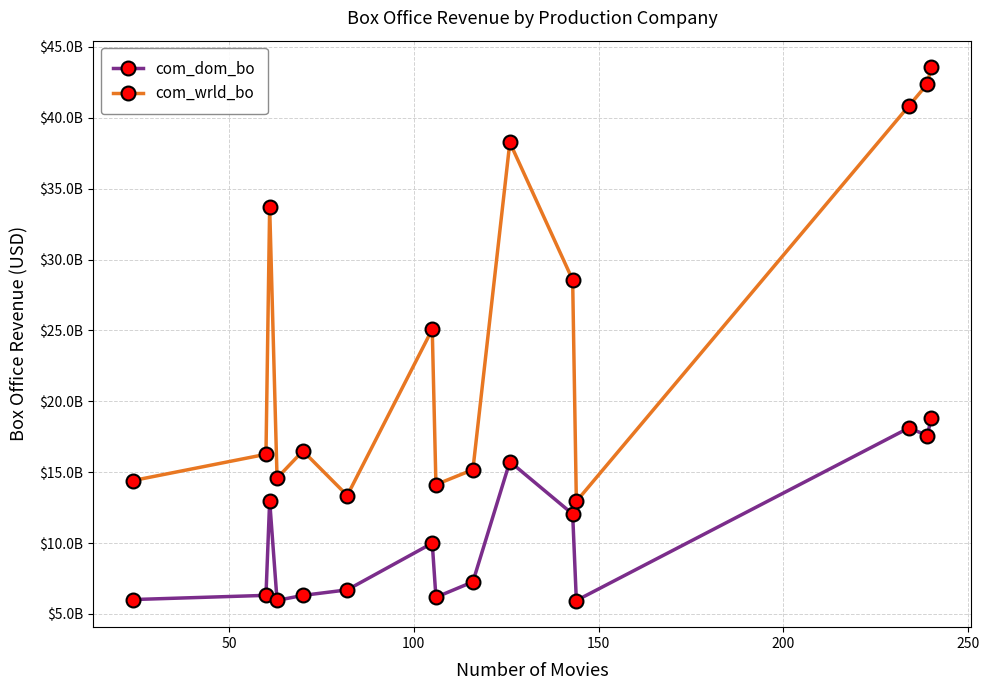

What is the lowest value of the com_wrld_bo series?

12940317968